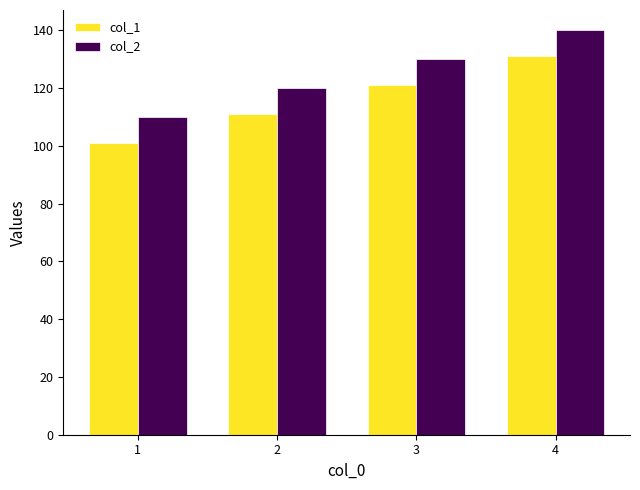

List the labels in order of col_1 value, largest first.

4, 3, 2, 1